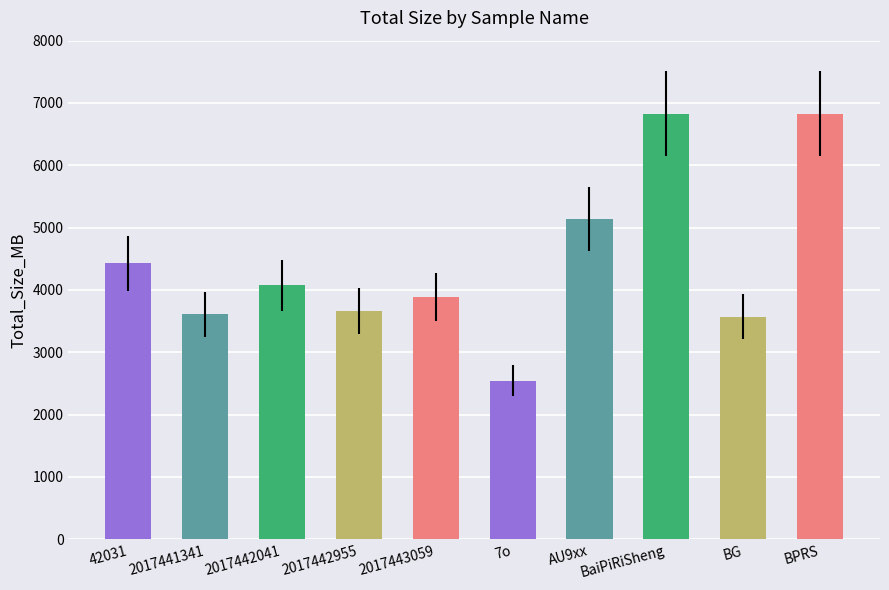

What is the smallest value displayed?

2546